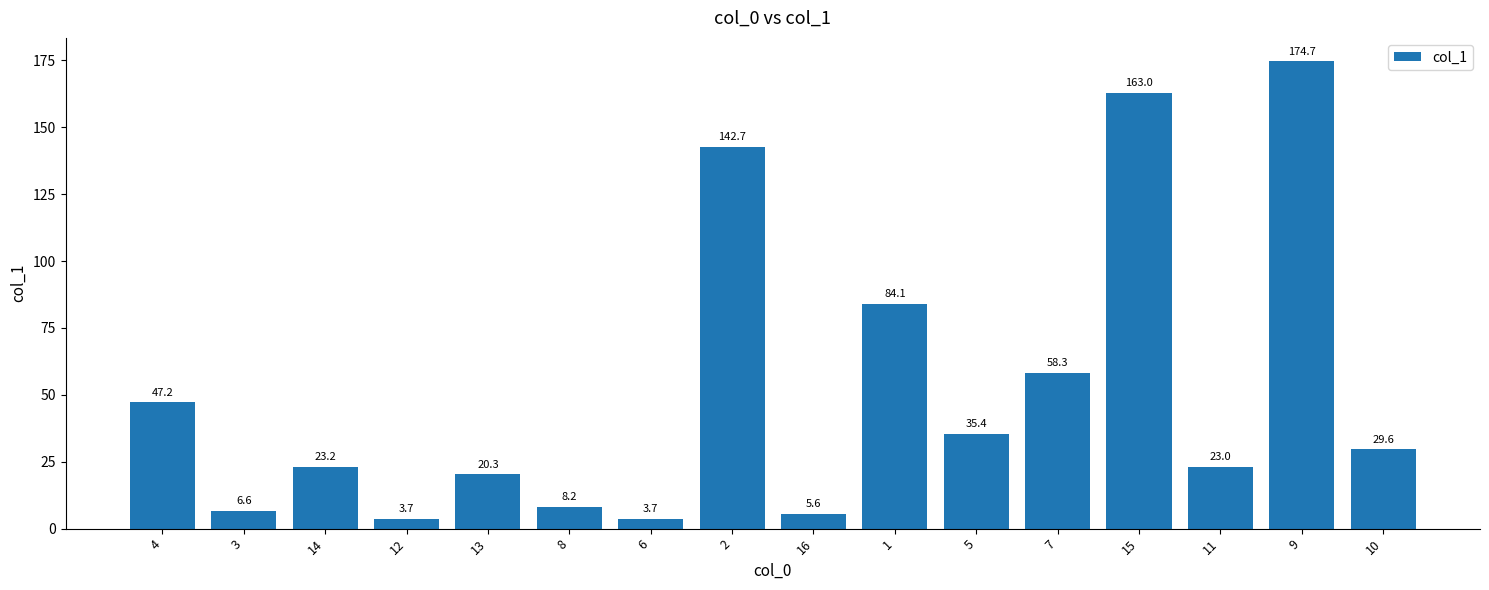

What is the difference between the values at 15 and 1?

78.9